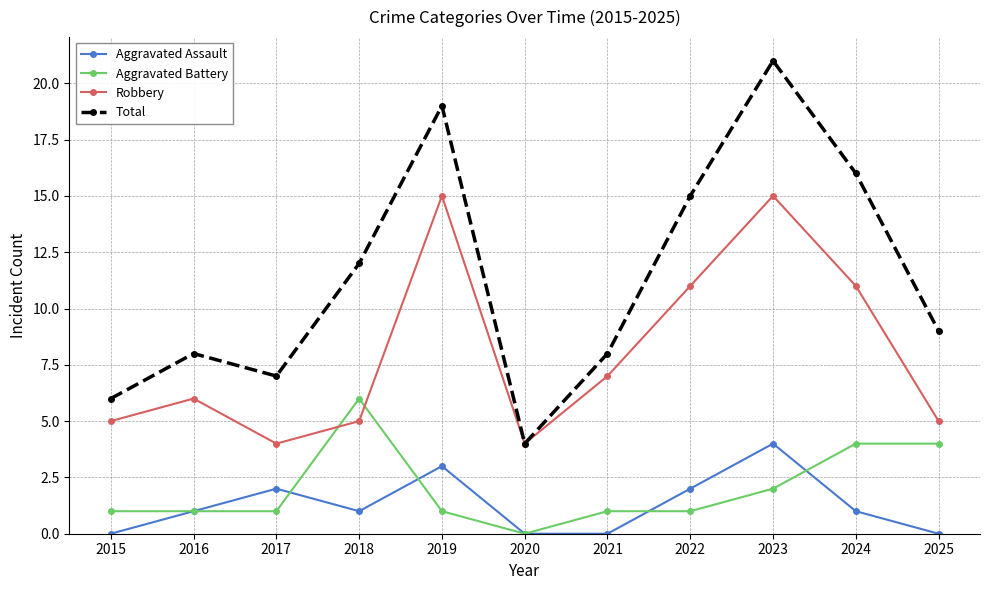

True or false: Aggravated Battery has a value of 0 at 2015.

False